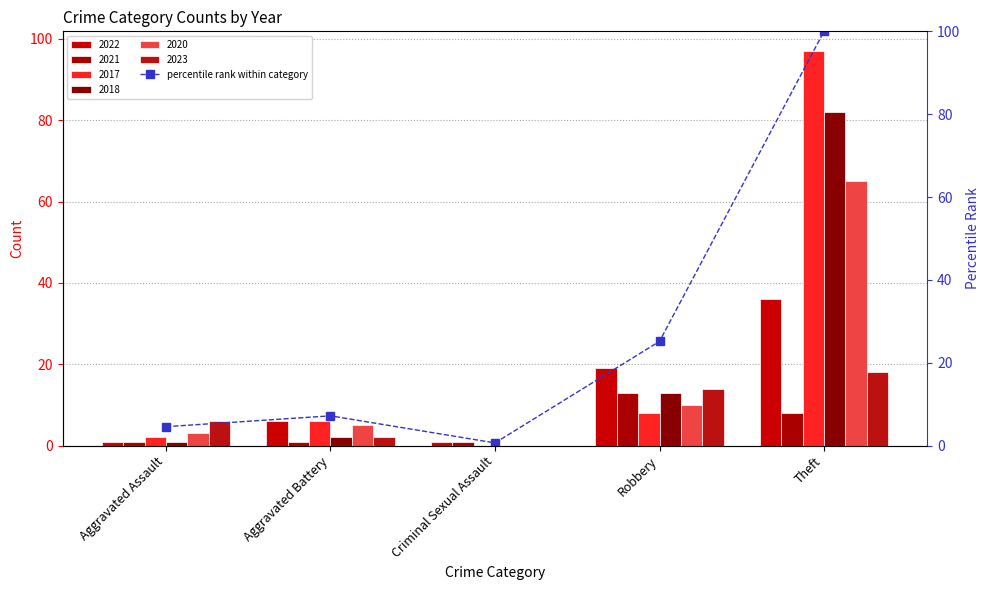

What is the label of the 5th bar from the left?

Theft